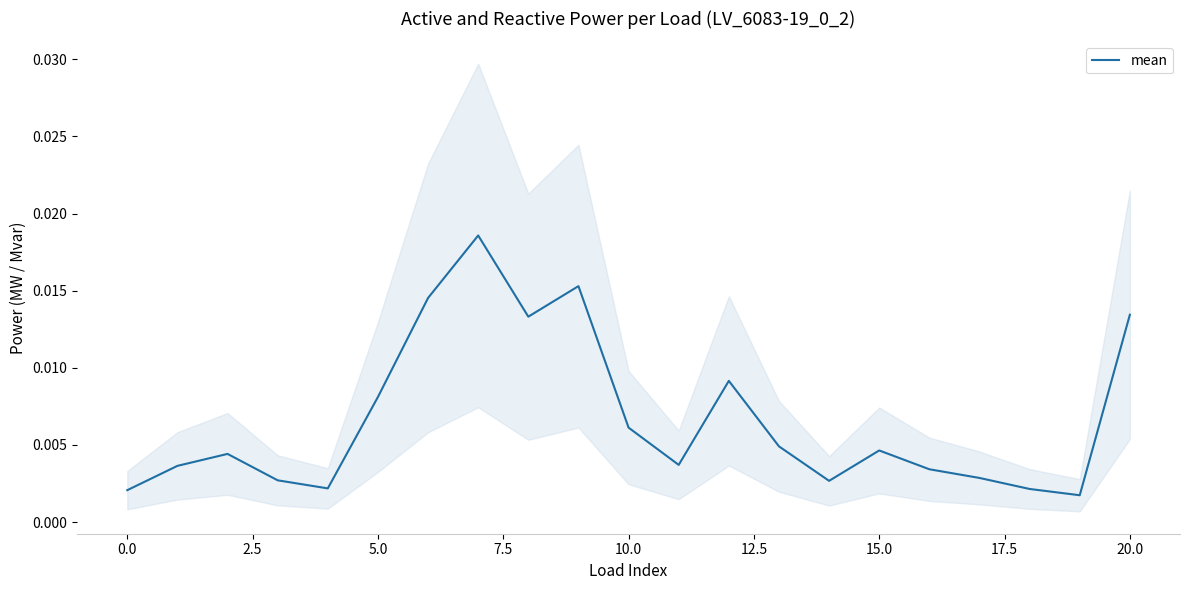

Does the chart display data point markers on the line(s)?

No